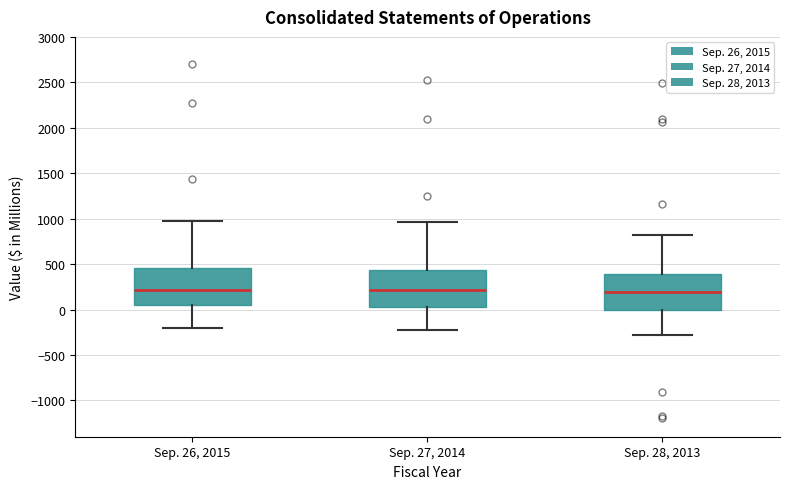

Where is the lower edge of the box for Sep. 28, 2013 on the y-axis? The values are not printed on the chart, so give them approximately, as read against the axis.

0